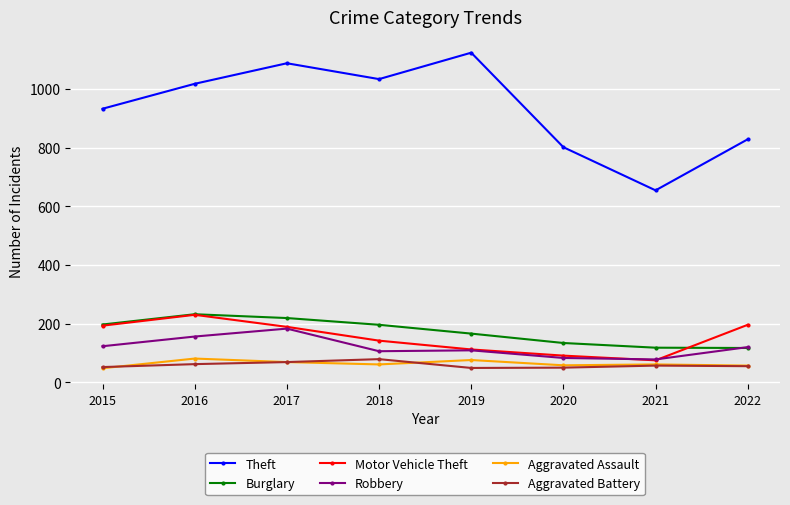

What are all the series names shown in the legend?

Theft, Burglary, Motor Vehicle Theft, Robbery, Aggravated Assault, Aggravated Battery